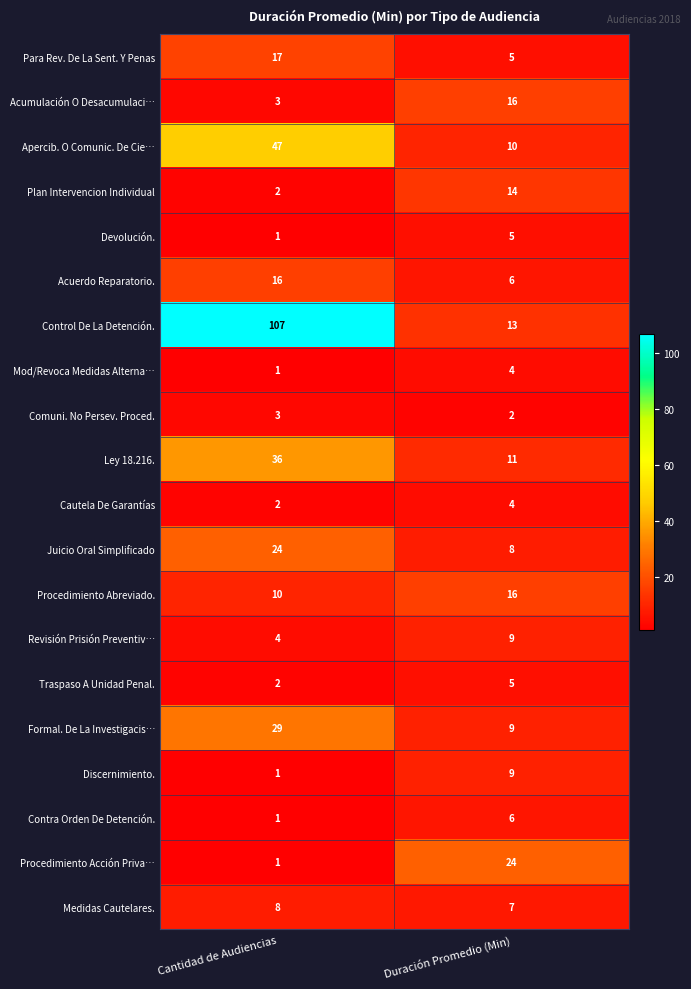

How many data points does each series have?

2